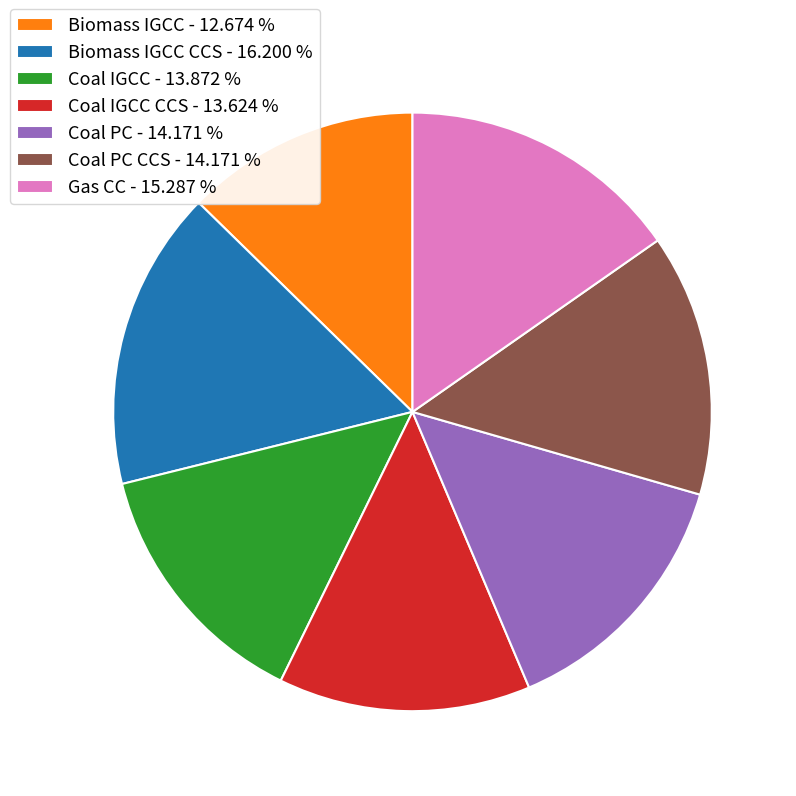

What is the smallest slice in the pie chart?

Biomass IGCC - 12.674 %